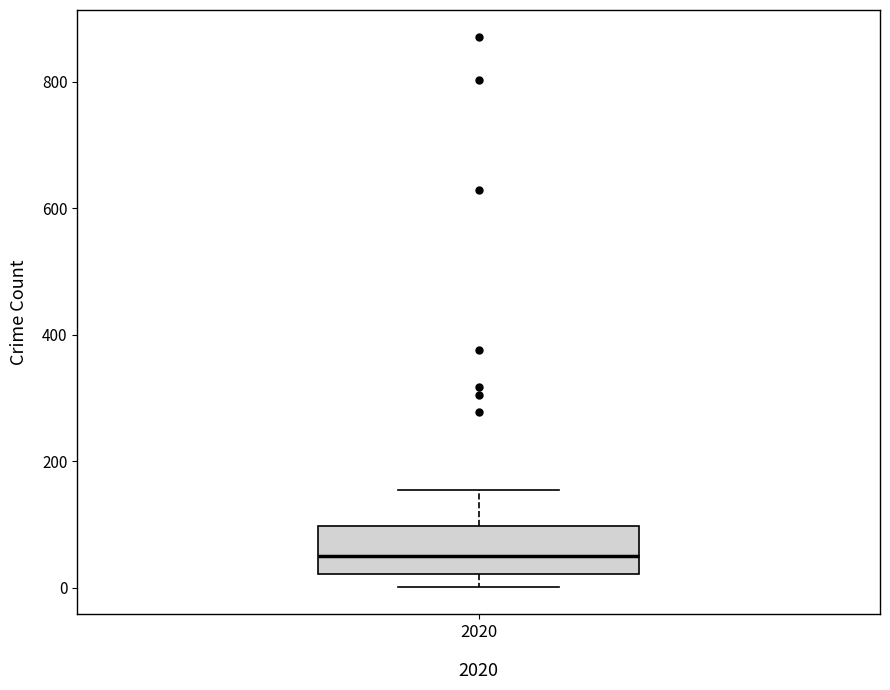

Transcribe this box plot: give where the median line is, the range the box spans, and where the two whiskers end, as read against the y-axis. The values are not printed on the chart, so give them approximately, as read against the axis.

median 60, box 20 to 100, whiskers 0 to 160